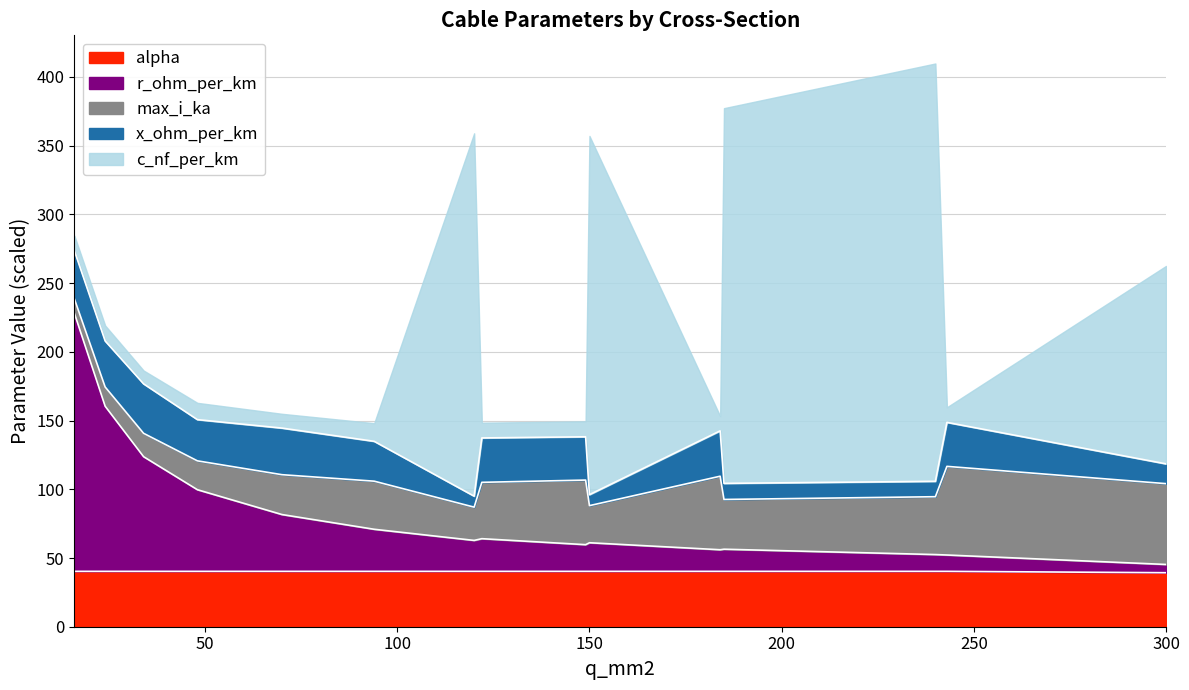

At how many categories does at least one series exceed 137?

5